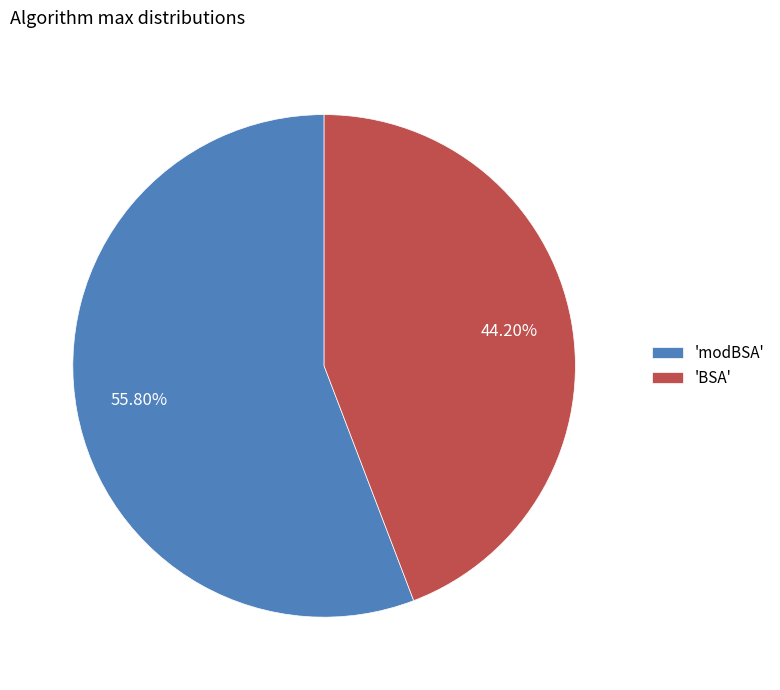

How many slices are in this pie chart?

2